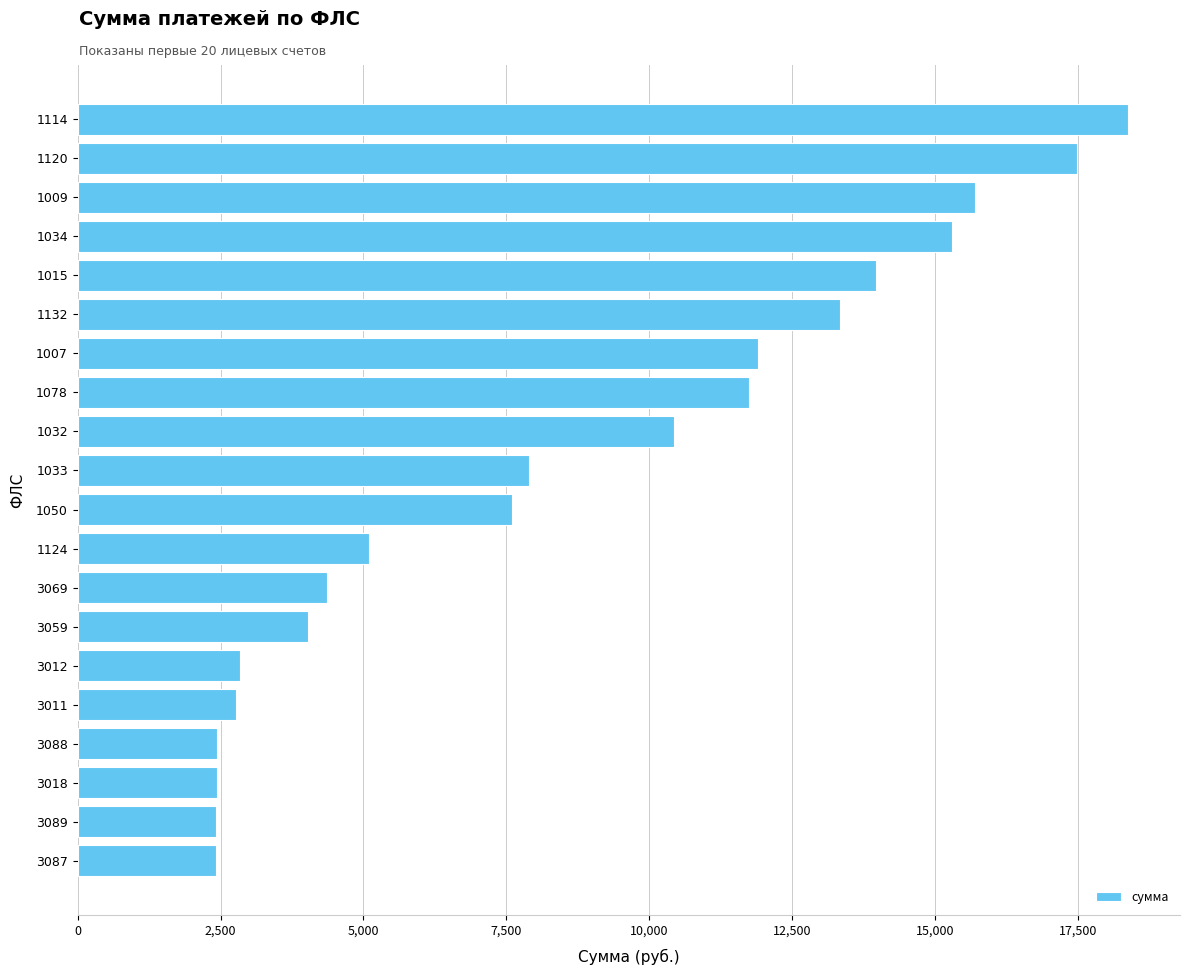

How many values exceed 7891?

10